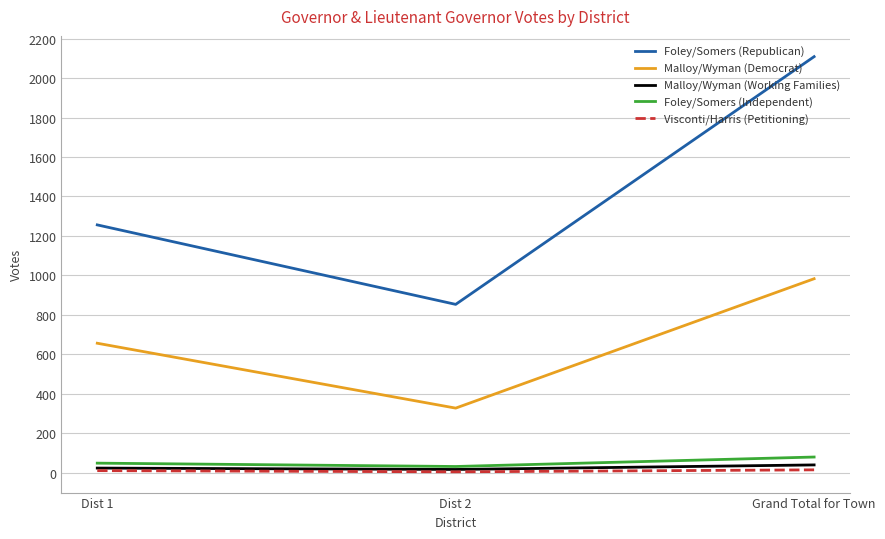

How many lines are shown in the chart?

5